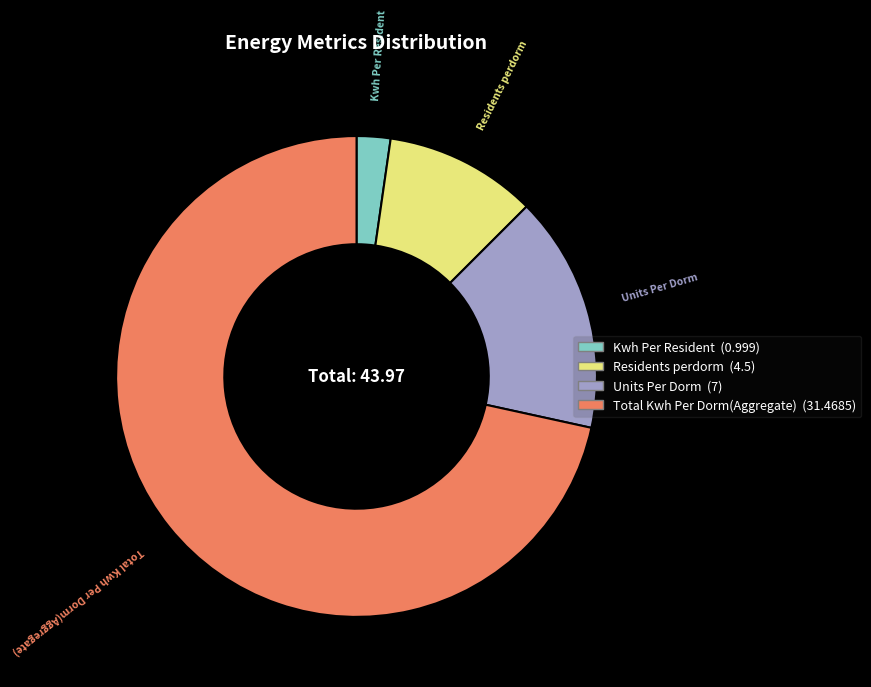

What is the largest slice in the pie chart?

Total Kwh Per Dorm(Aggregate)